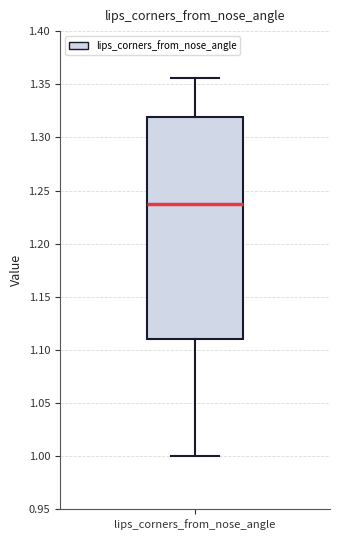

Where is the upper edge of the box for lips_corners_from_nose_angle on the y-axis? The values are not printed on the chart, so give them approximately, as read against the axis.

1.320